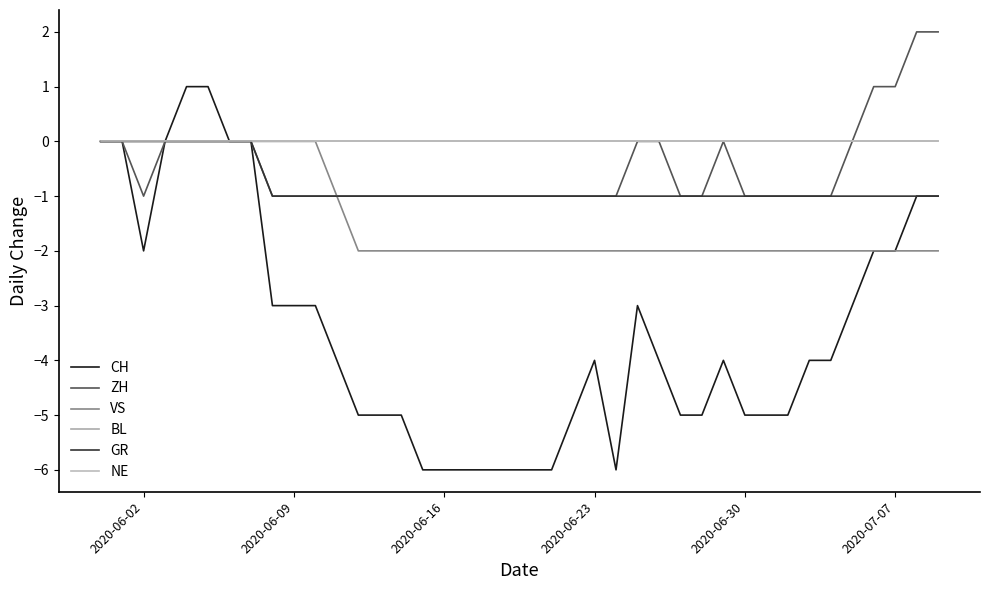

Does the chart have visible grid lines?

No